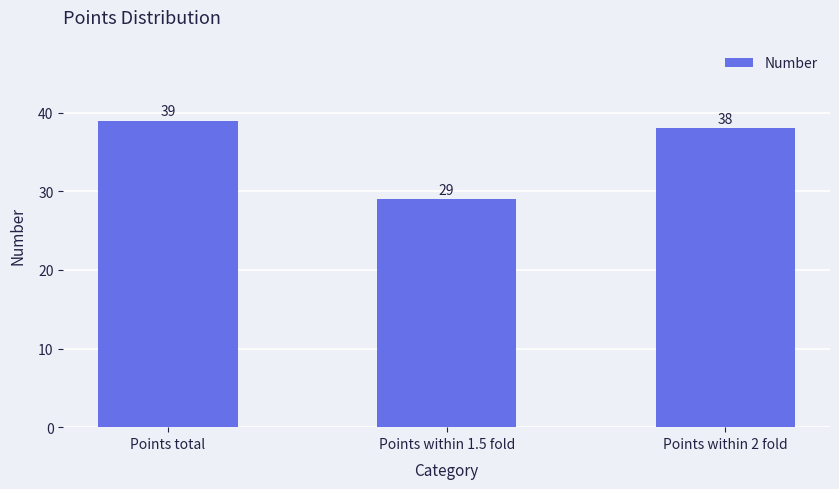

Which label corresponds to the largest value in the chart?

Points total